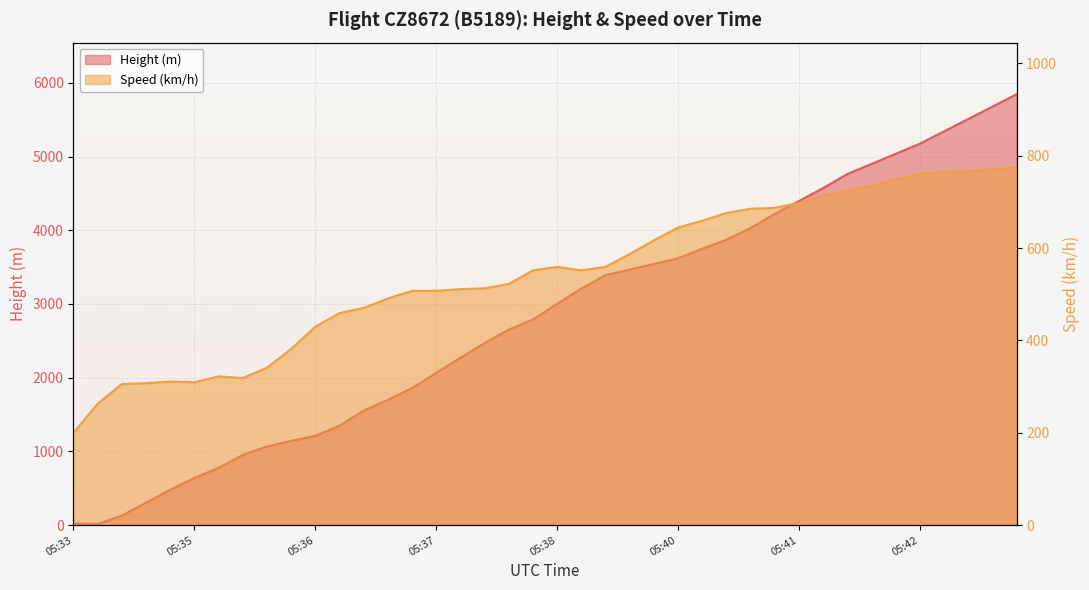

At 05:43, list the series in order from smallest to largest.

Speed, Height